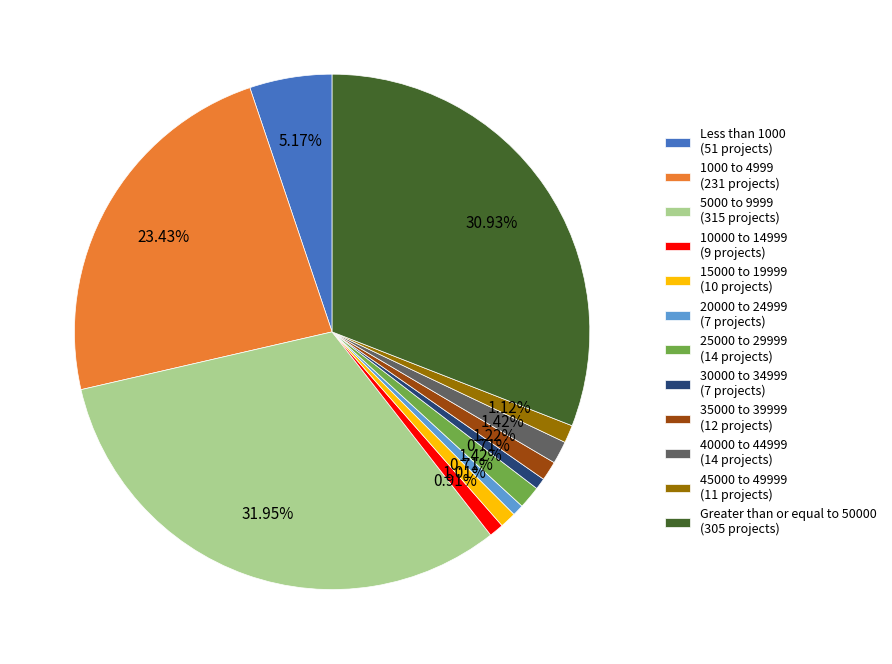

How many slices are in this pie chart?

12